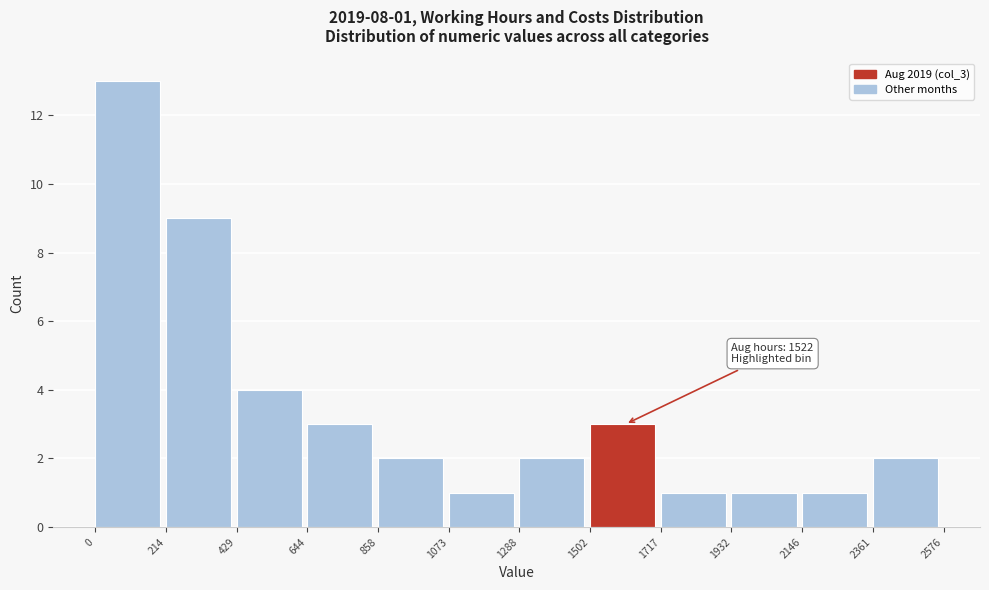

Which range on the x-axis has the tallest bar?

0 to 214